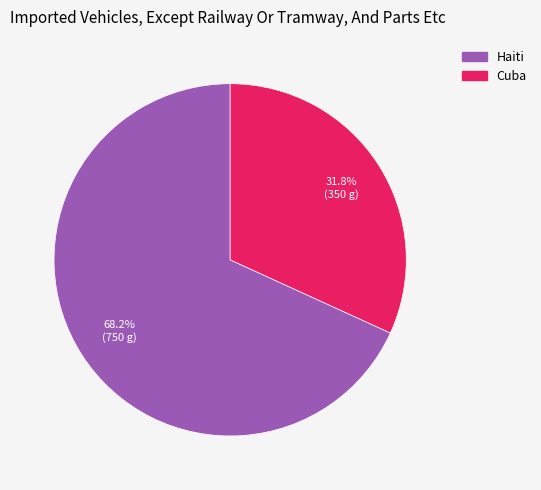

To the nearest percent, what is the difference between the Cuba and Haiti slice percentages?

36%